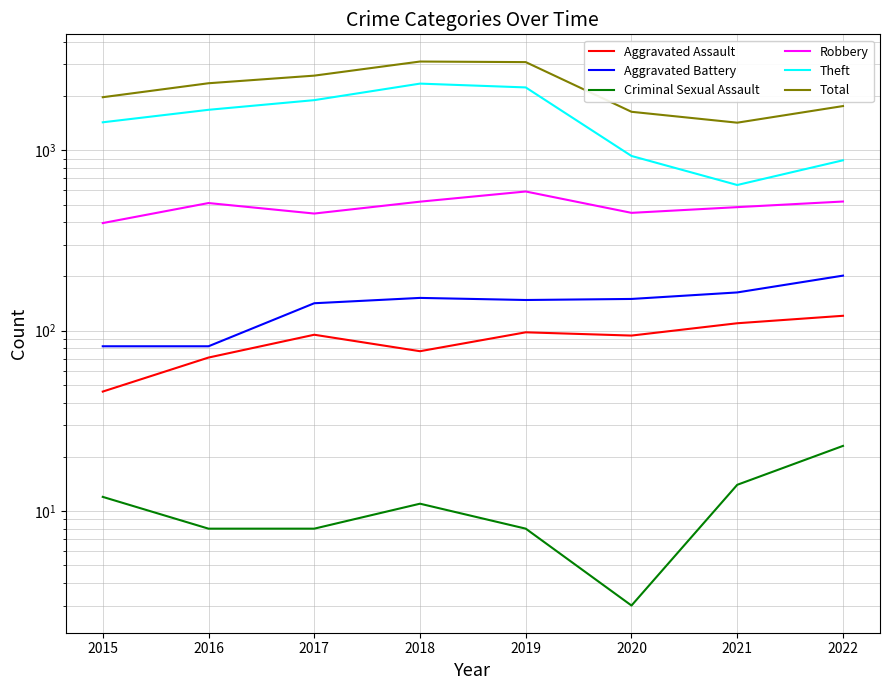

Reading left to right, list all the values displayed in this chart.

Aggravated Assault: 46	71	95	77	98	94	110	121
Aggravated Battery: 82	82	142	152	148	150	163	202
Criminal Sexual Assault: 12	8	8	11	8	3	14	23
Robbery: 395	510	446	519	591	450	484	520
Theft: 1429	1676	1896	2341	2230	930	642	880
Total: 1968	2352	2592	3103	3080	1634	1422	1758